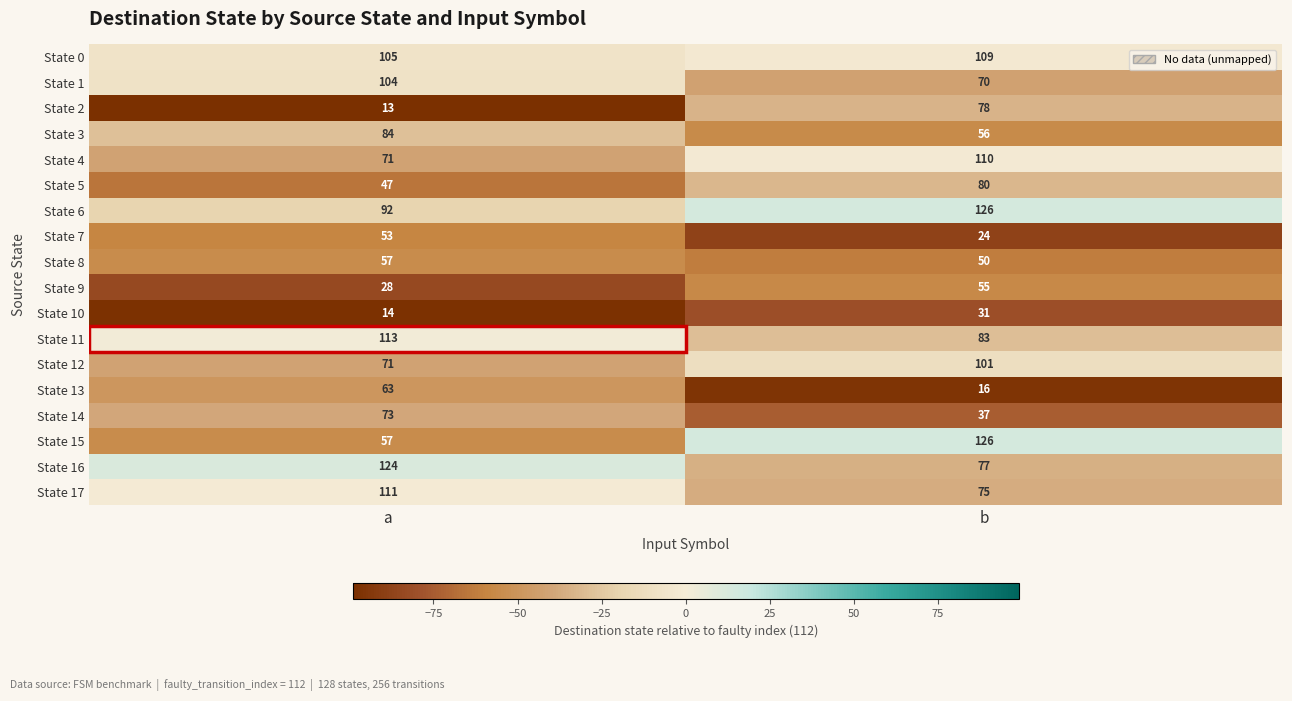

What is the total value across all series at b?

1304